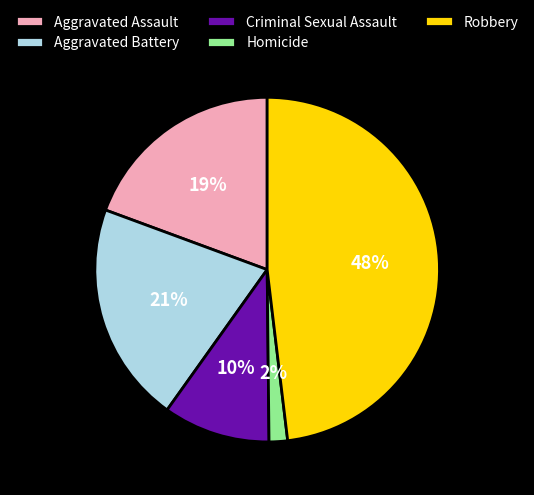

What percentage is the Criminal Sexual Assault slice, to the nearest percent?

10%